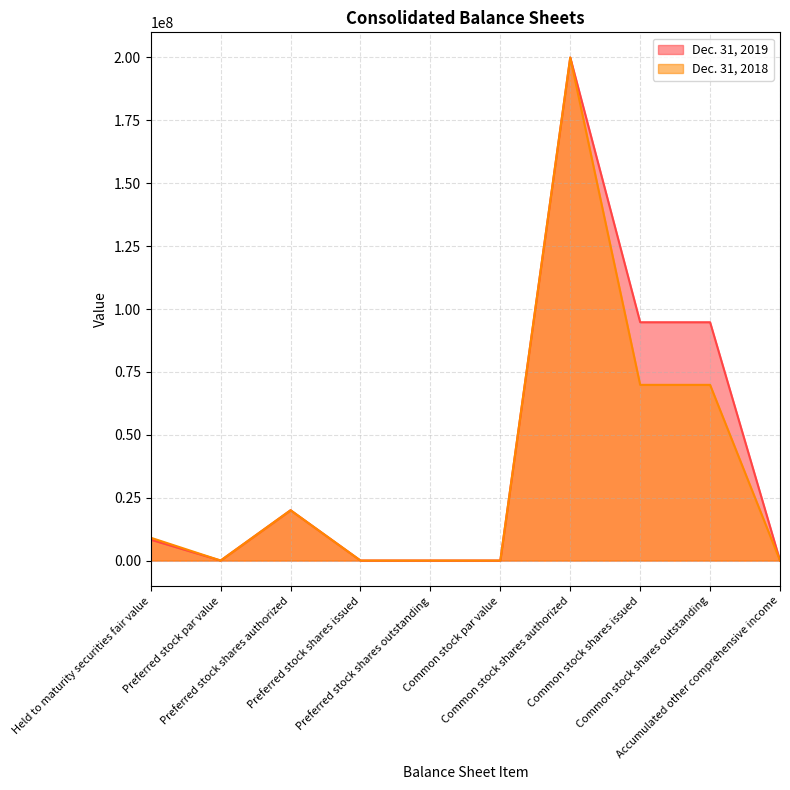

How many series are shown in this chart?

2